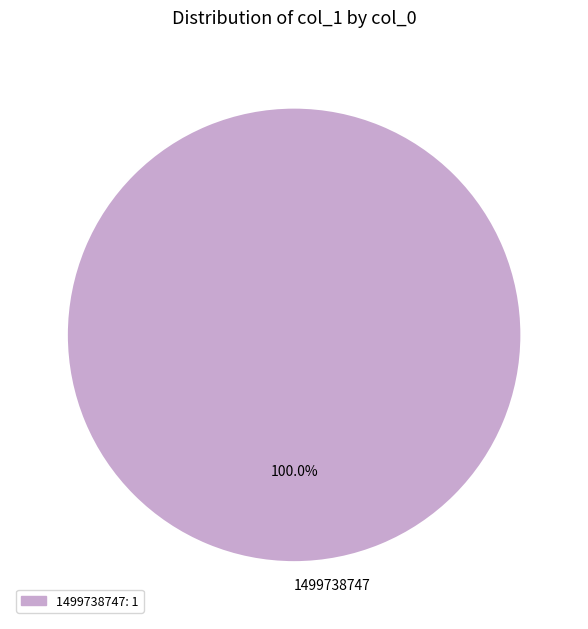

Count the number of slices in the pie.

1